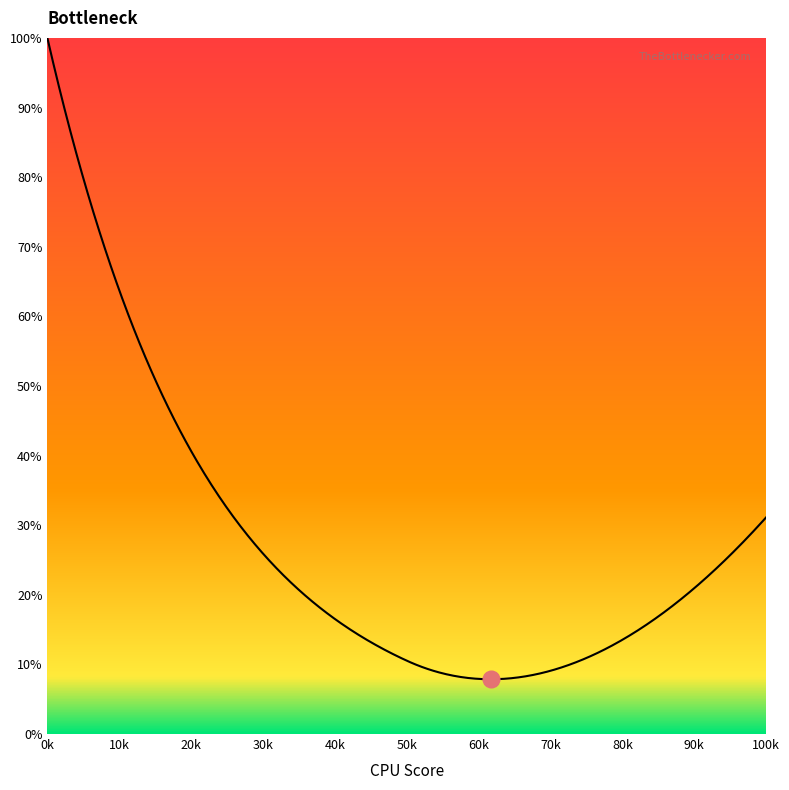

What is the maximum value shown in the chart?

100.0